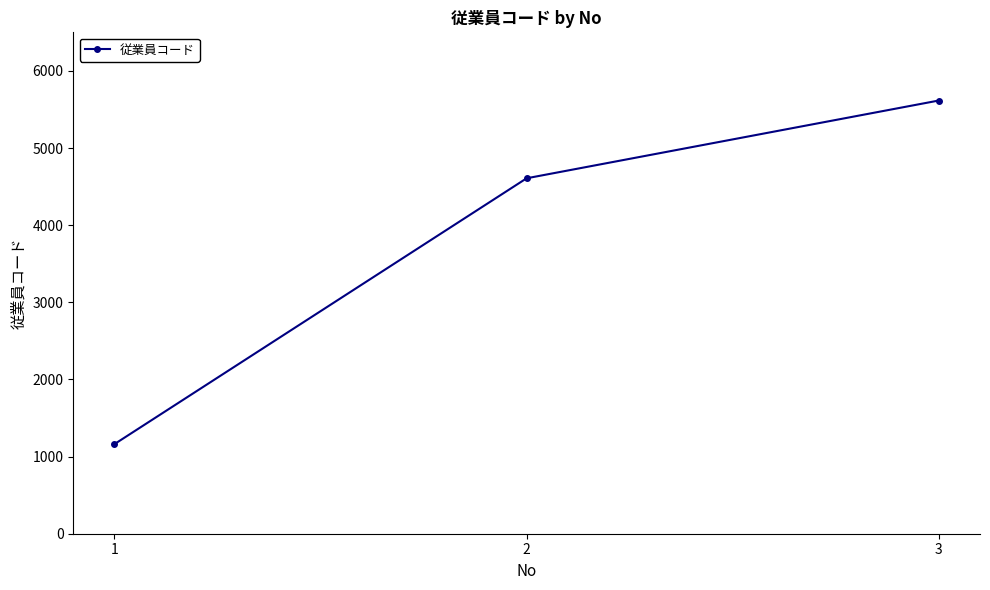

What is the difference between the values at 2 and 3?

1008